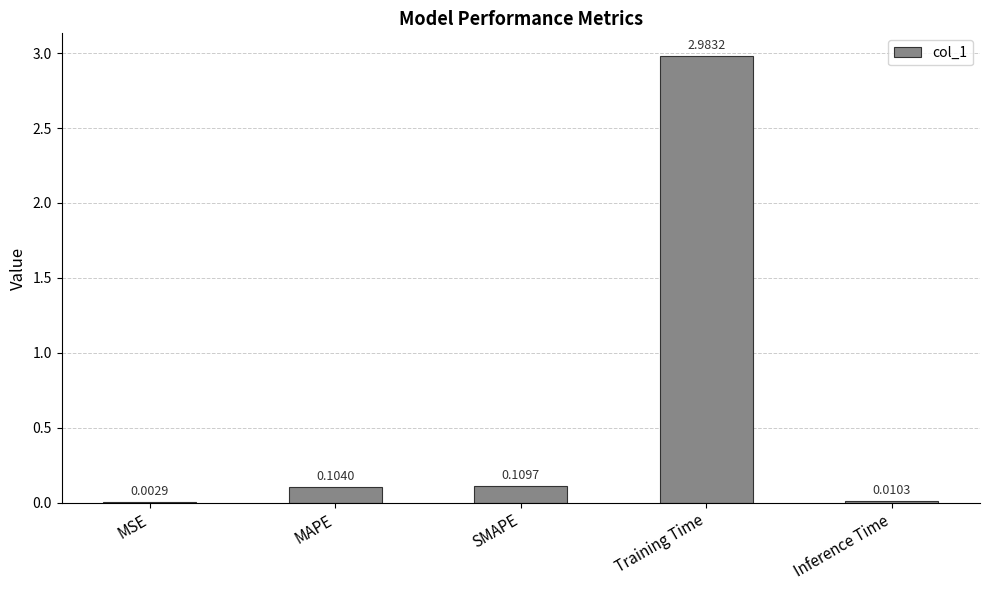

Does the chart contain stacked bars?

No